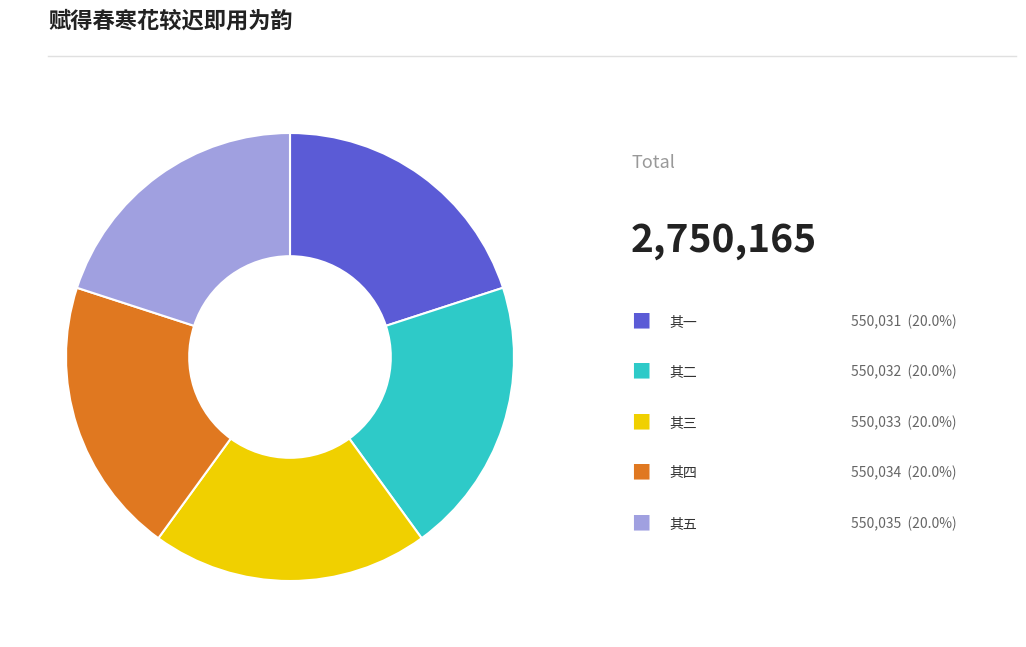

Does any single category account for the majority?

No